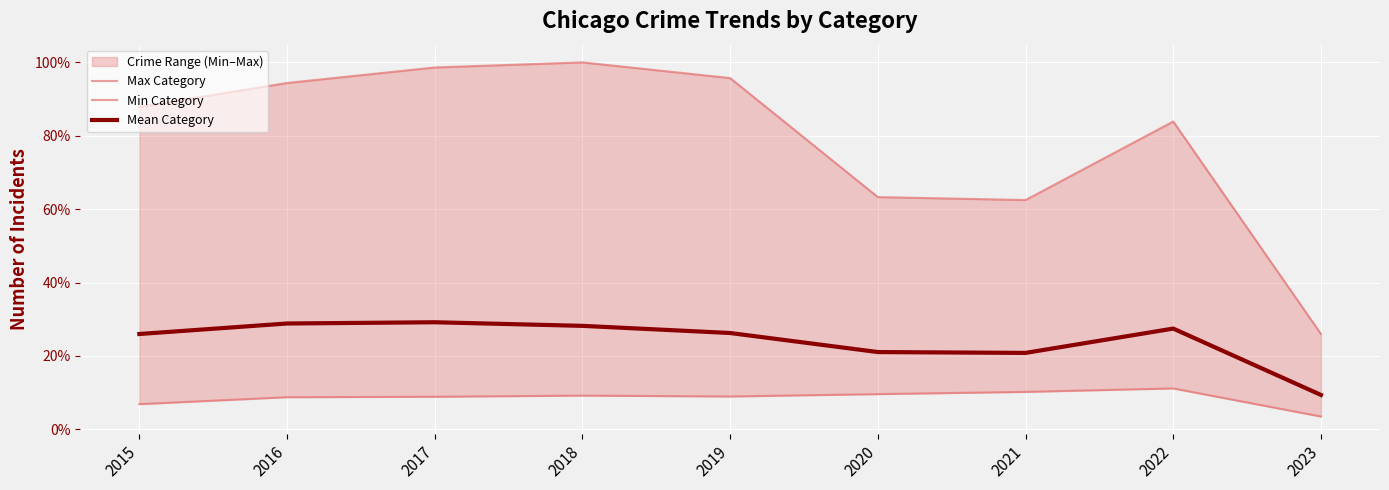

Which has a higher value, 2020 or 2022?

2022